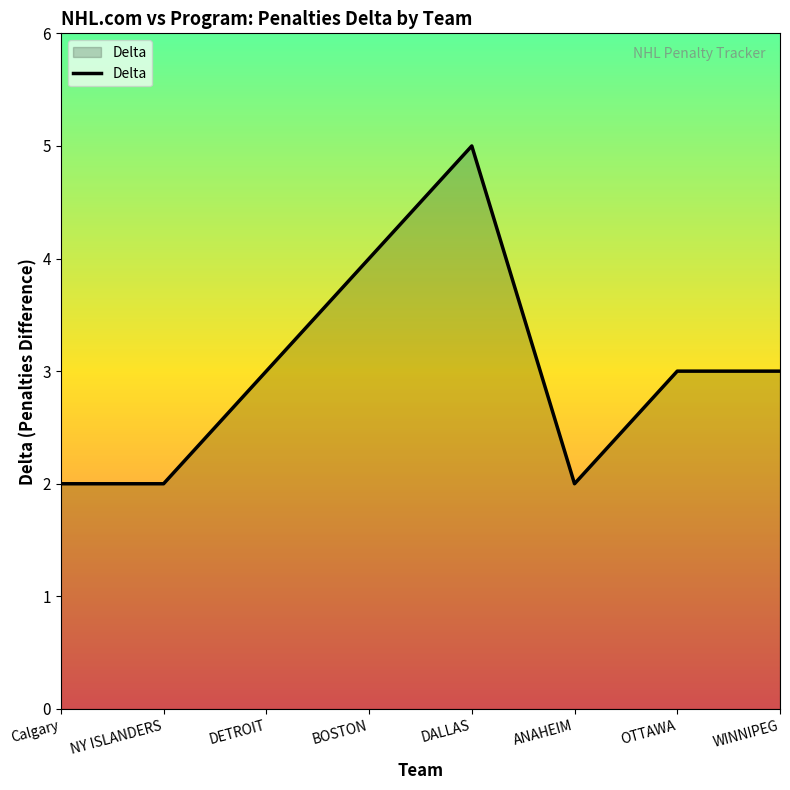

Between BOSTON and DALLAS, which is larger?

DALLAS